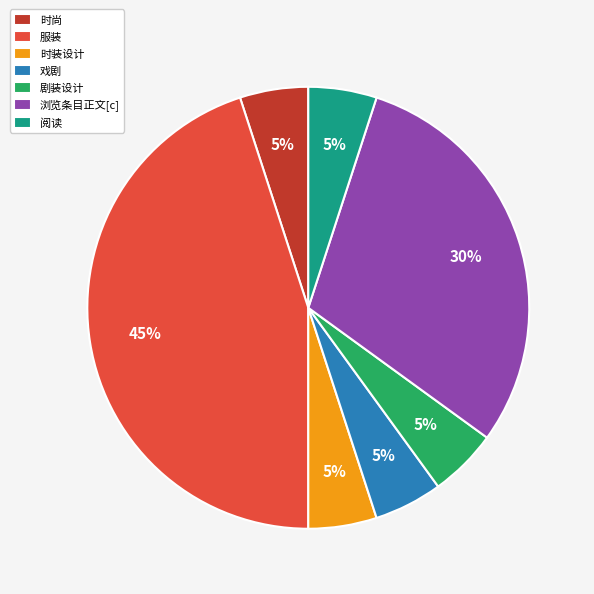

Does 浏览条目正文[c] account for over 50% of the chart?

No